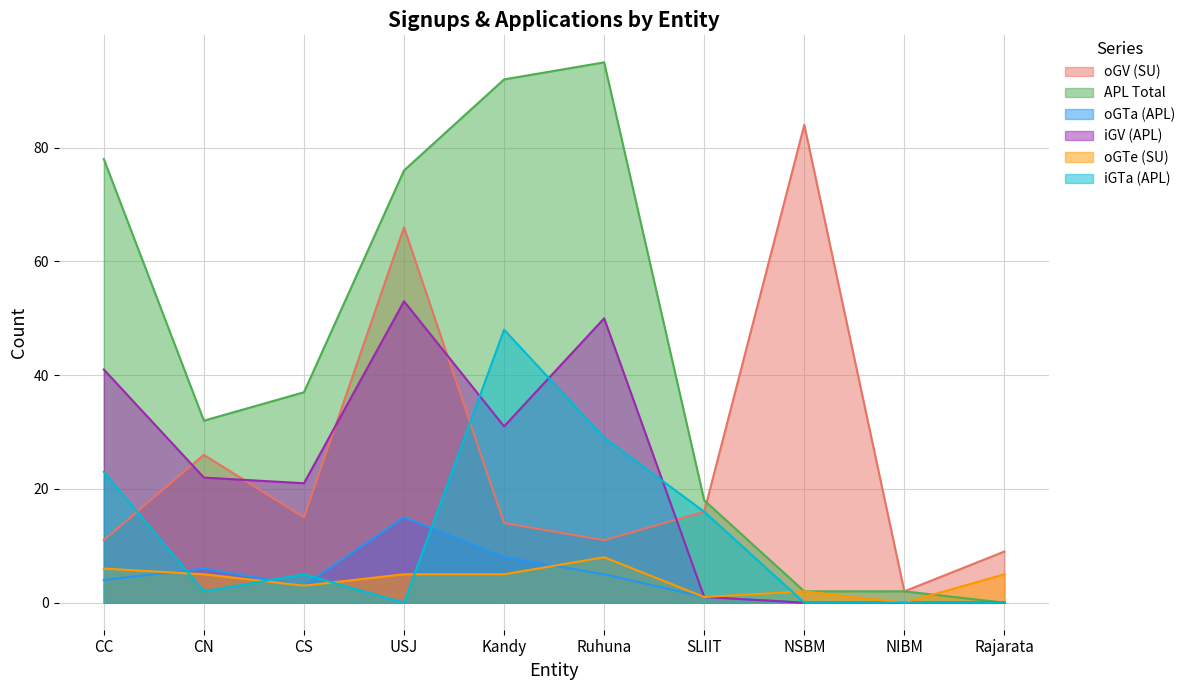

What is the difference between the second highest and second lowest values in the oGTa (APL) series?

8